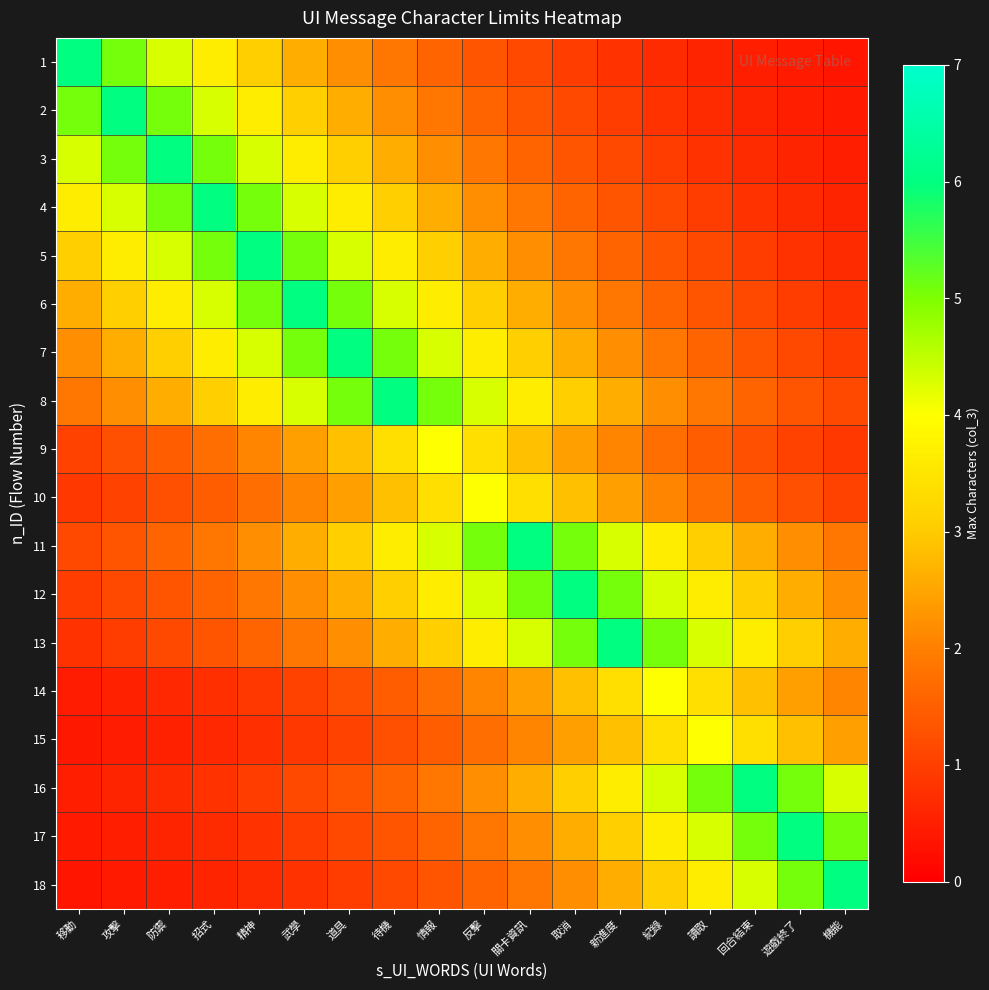

Rank the series by their maximum value, from highest to lowest.

1, 2, 3, 4, 5, 6, 7, 8, 11, 12, 13, 16, 17, 18, 9, 10, 14, 15